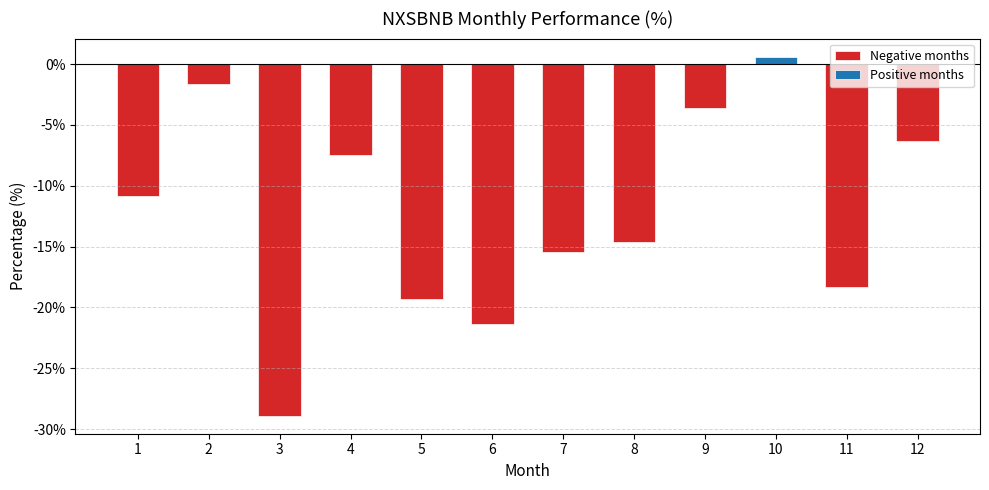

Is it true that Positive months equals 0.0 at 5?

True